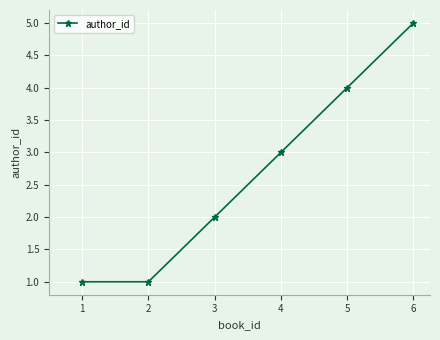

Reading left to right, what are all the values shown in this chart?

1	1	2	3	4	5